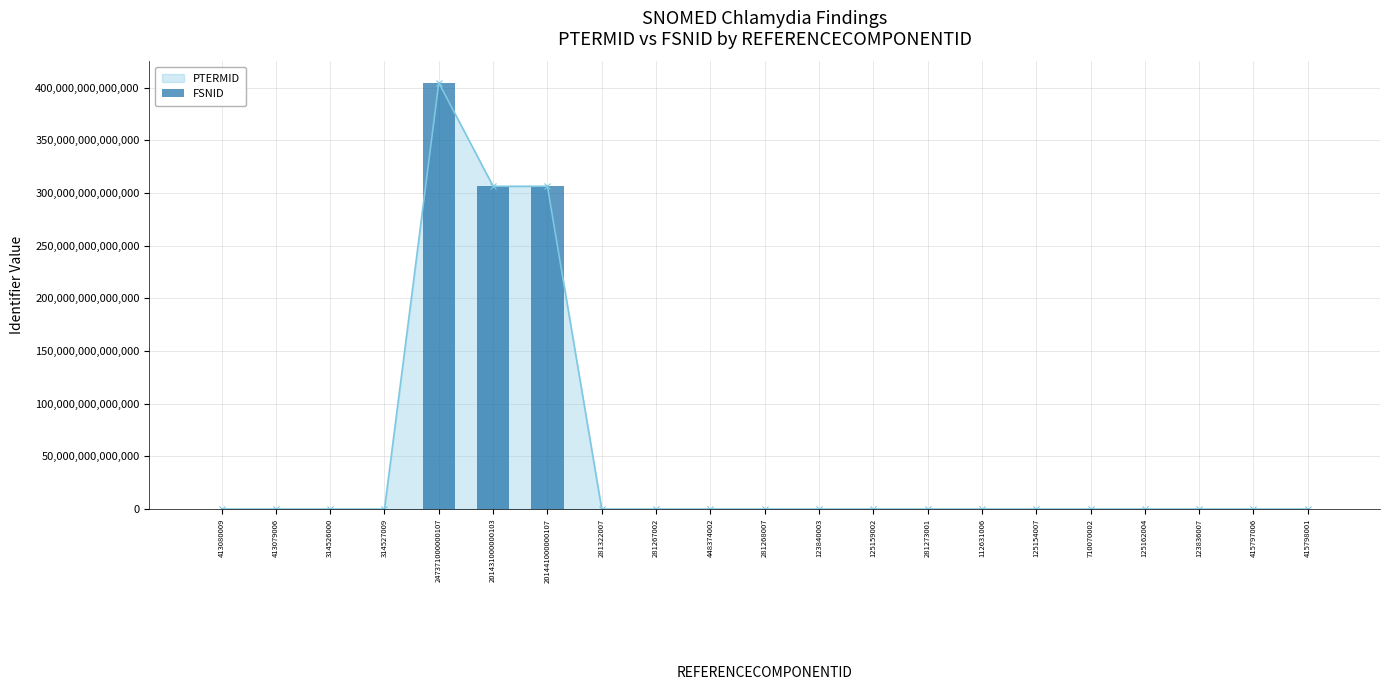

What is the difference between the maximum and minimum values in the PTERMID series?

404760816732101